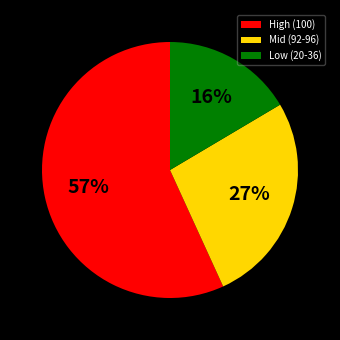

Between High (100) and Mid (92-96), which is larger?

High (100)